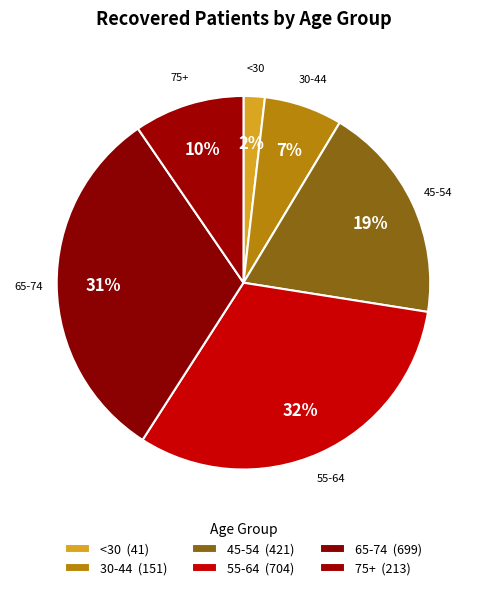

Count the number of slices in the pie.

6